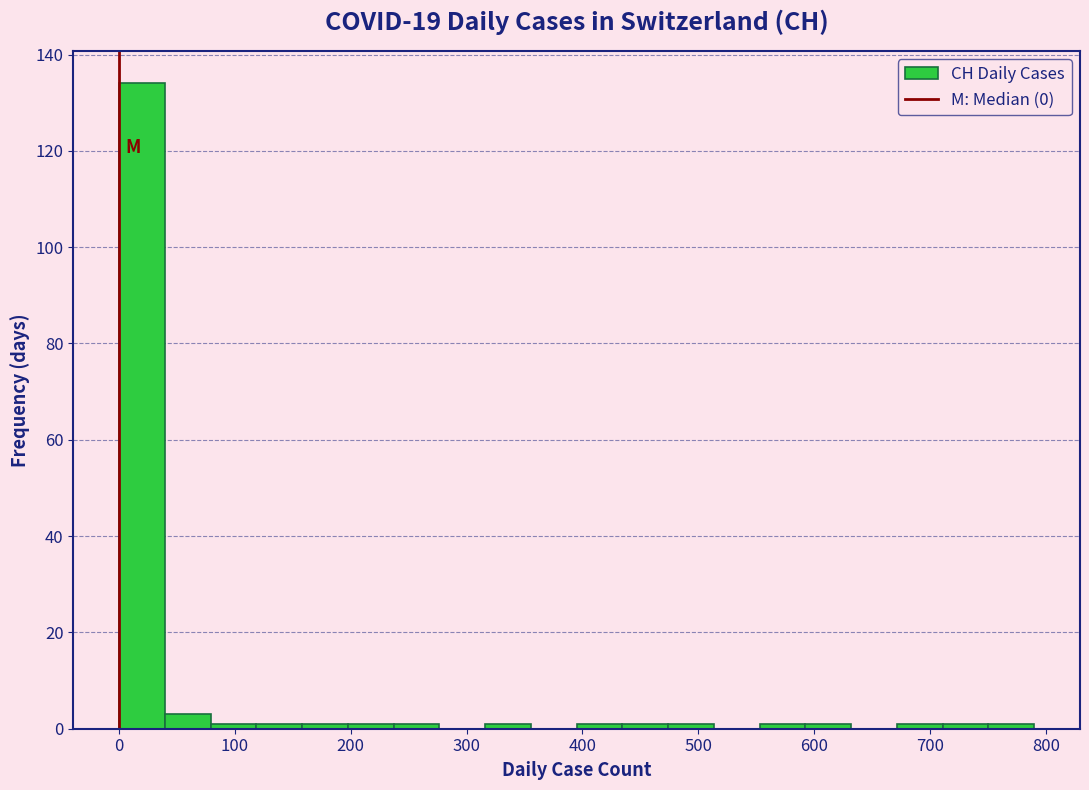

Read against the x-axis, roughly where is the centre of the tallest bar?

20